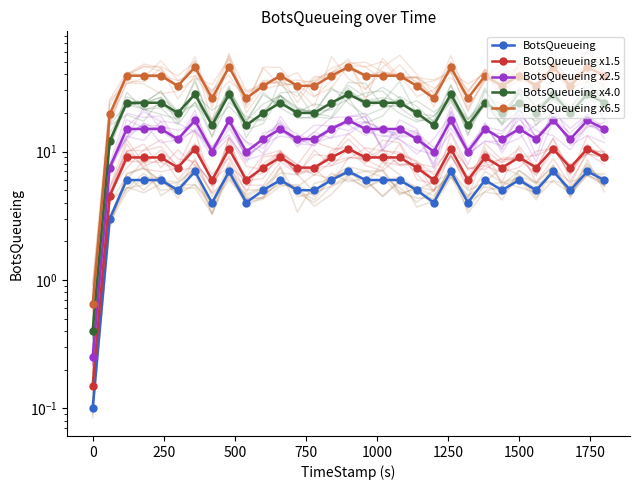

True or false: BotsQueueing x2.5 and BotsQueueing x6.5 cross at least once.

False